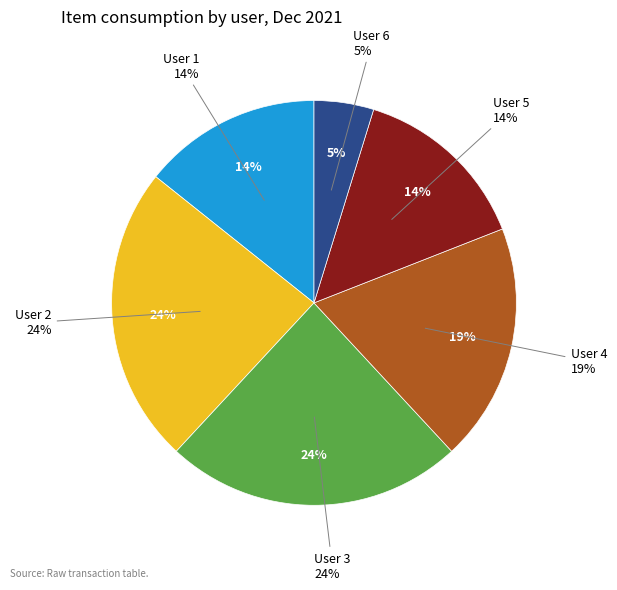

To the nearest percent, what is the average slice percentage?

17%